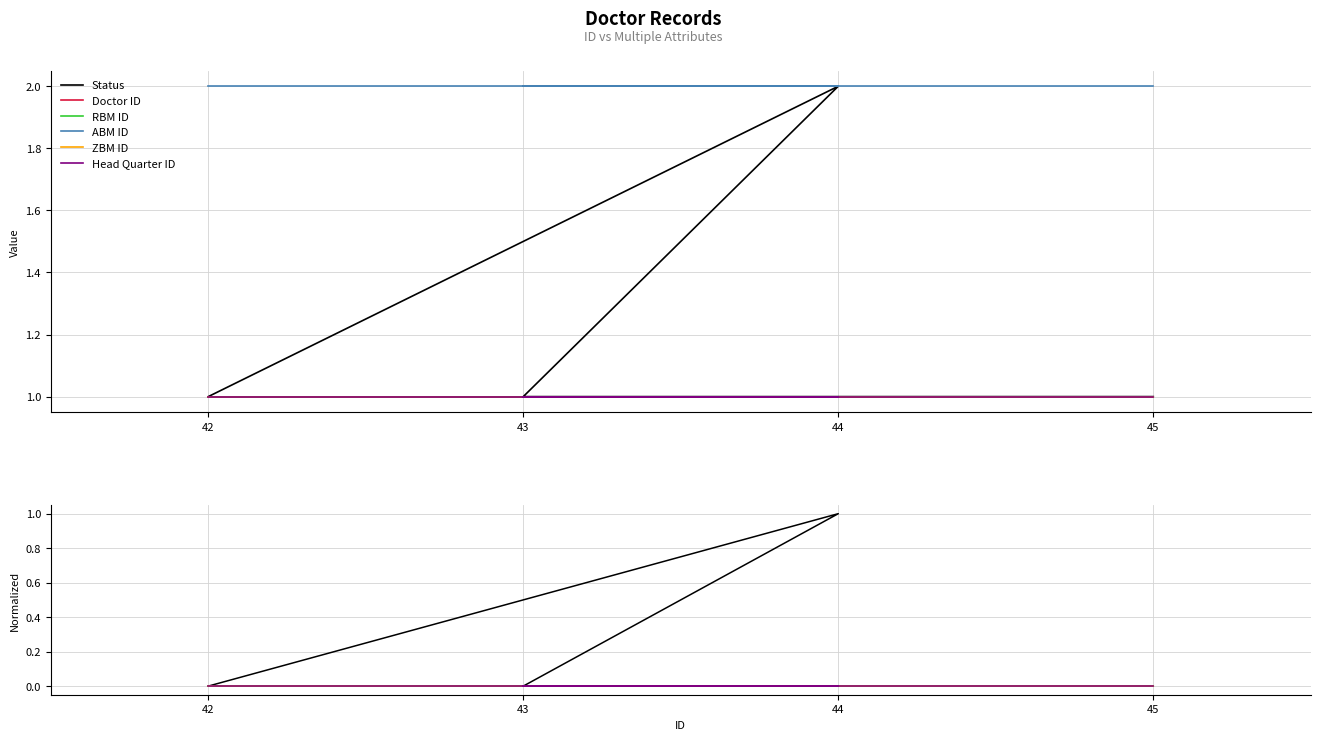

What is the label of the 1st point from the left?

42